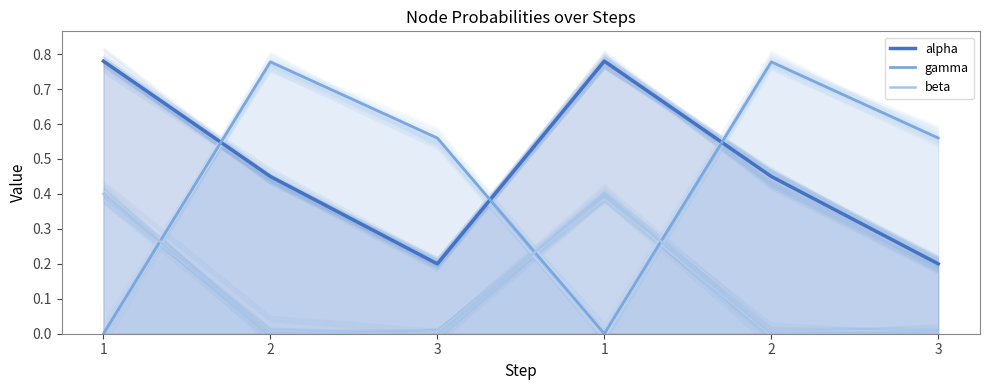

Which series ends up on top after the final intersection of gamma and beta?

gamma